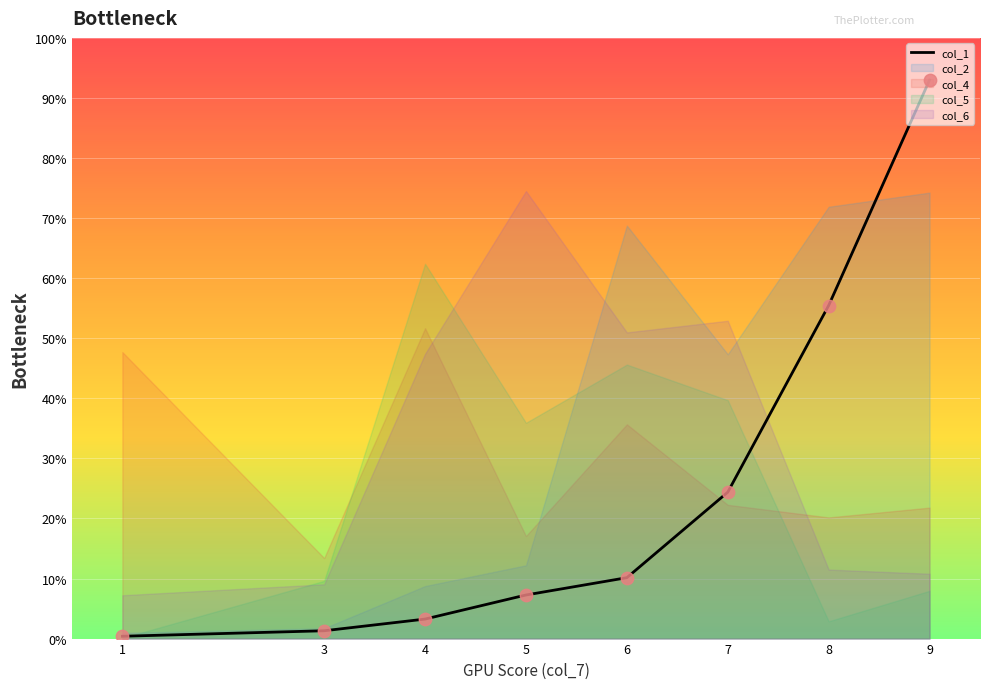

Approximately how many times larger is the value at 4 compared to 7?

0.1